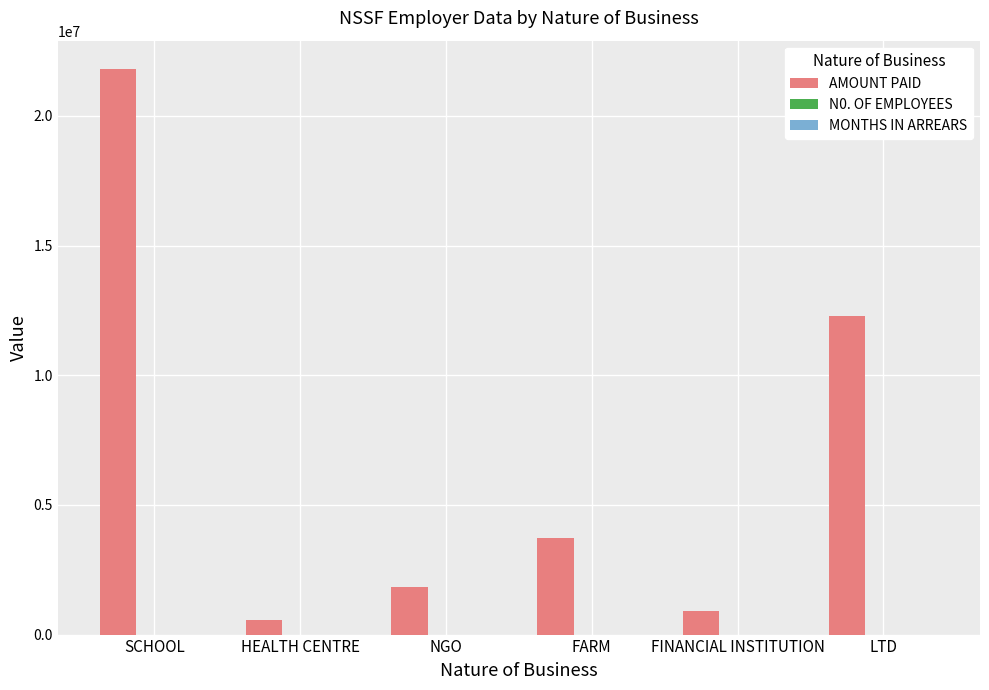

What is the greatest value displayed?

21814100